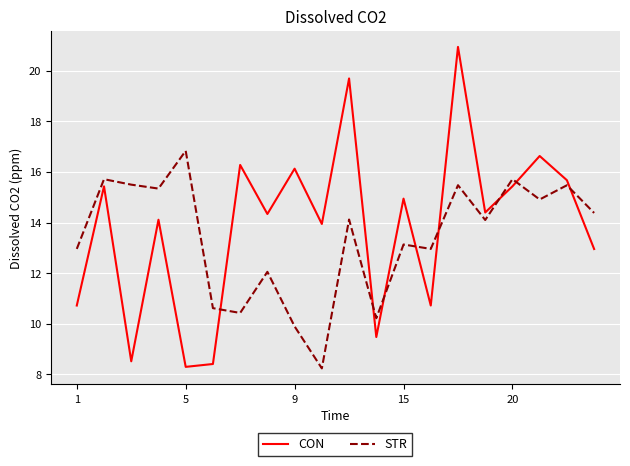

What is the maximum value shown in the chart?

20.9